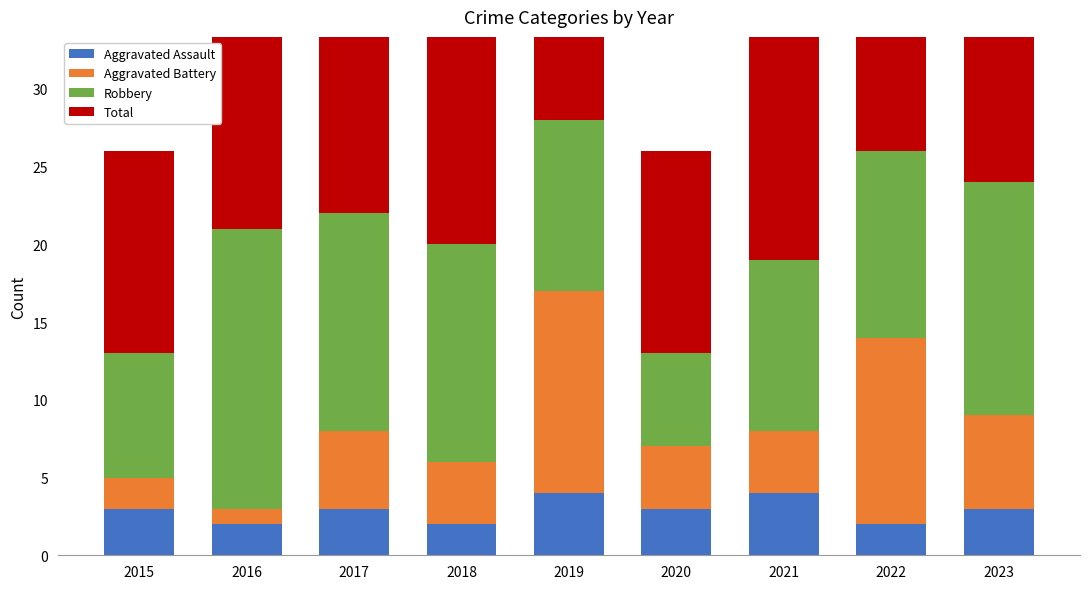

At which category is the sum across all series the highest?

2019